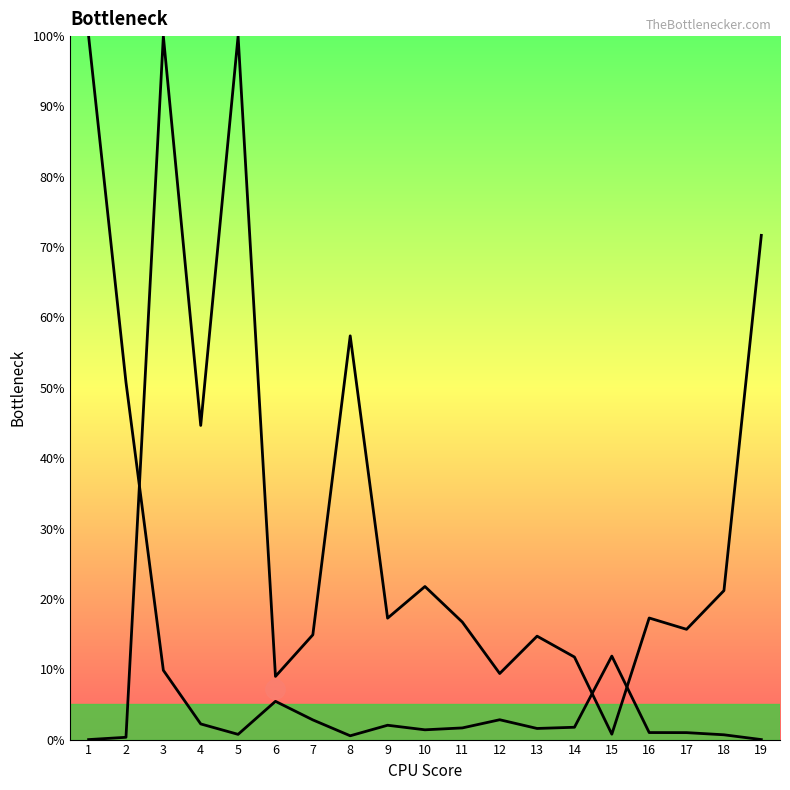

True or false: на ед. изм. has more than 2 interior local peaks.

True